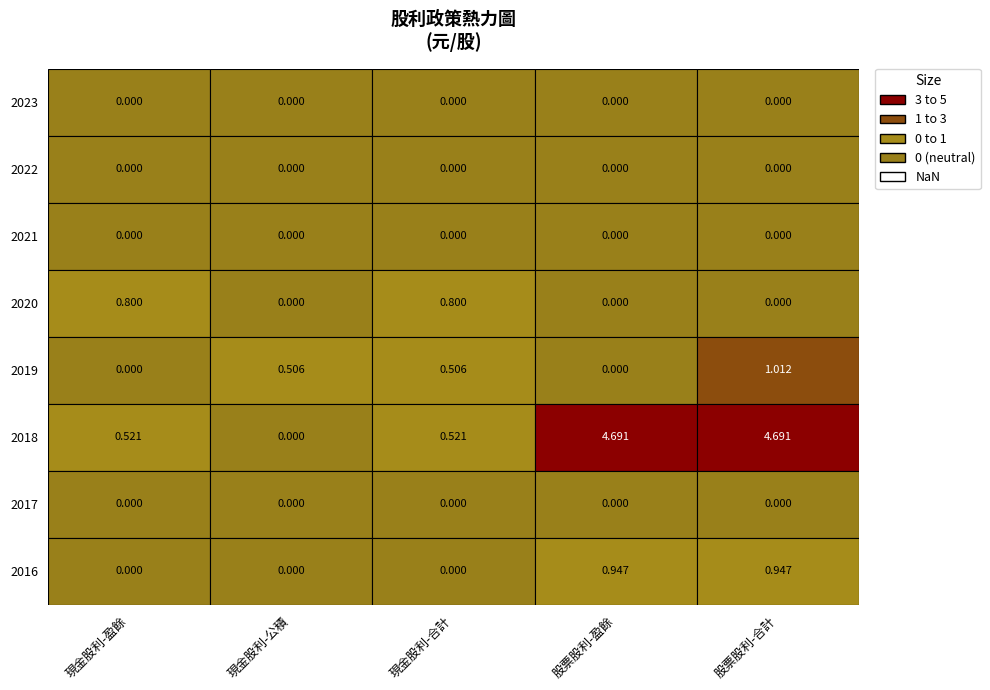

Which category has the highest value in the 現金股利-合計 series?

2020